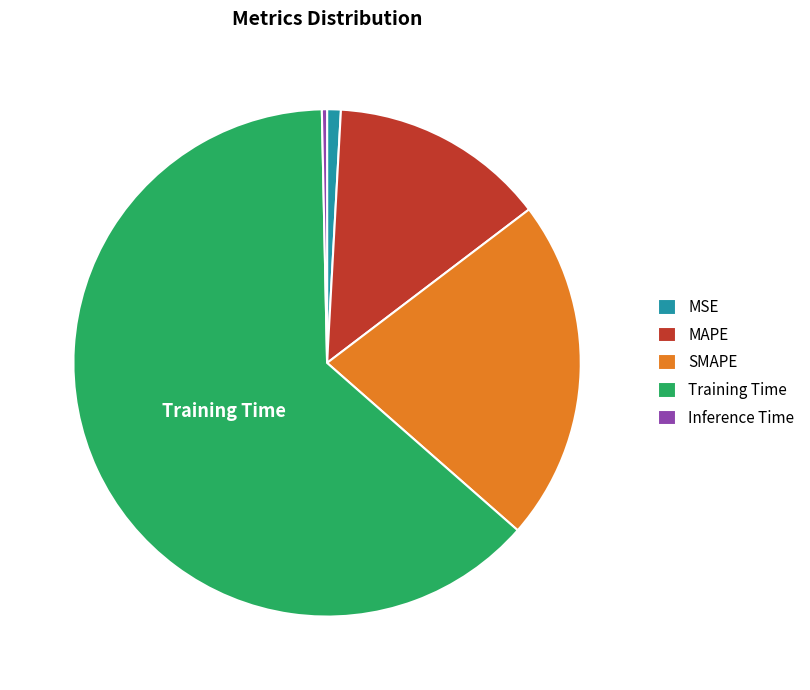

Does MSE account for over 50% of the chart?

No